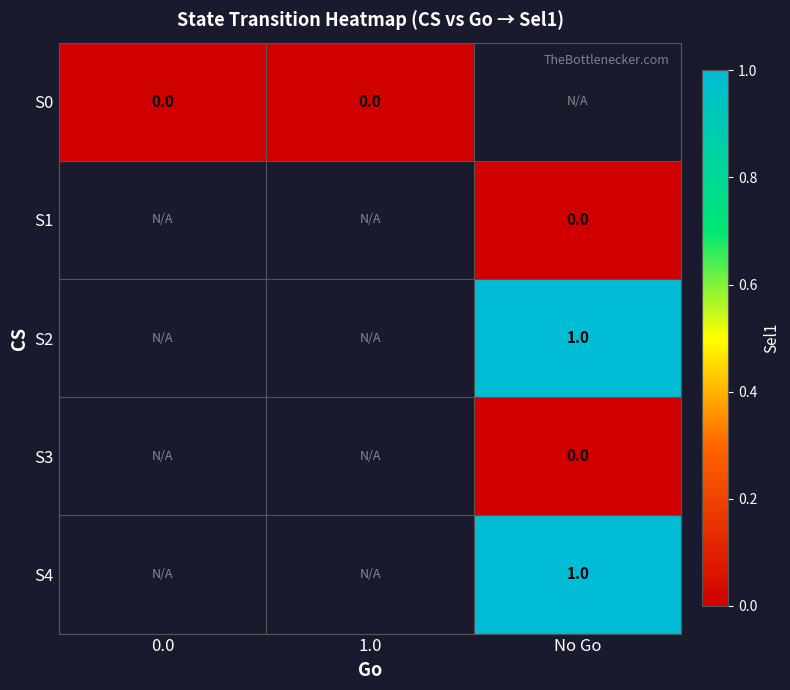

Which series has the largest range (max minus min)?

S0